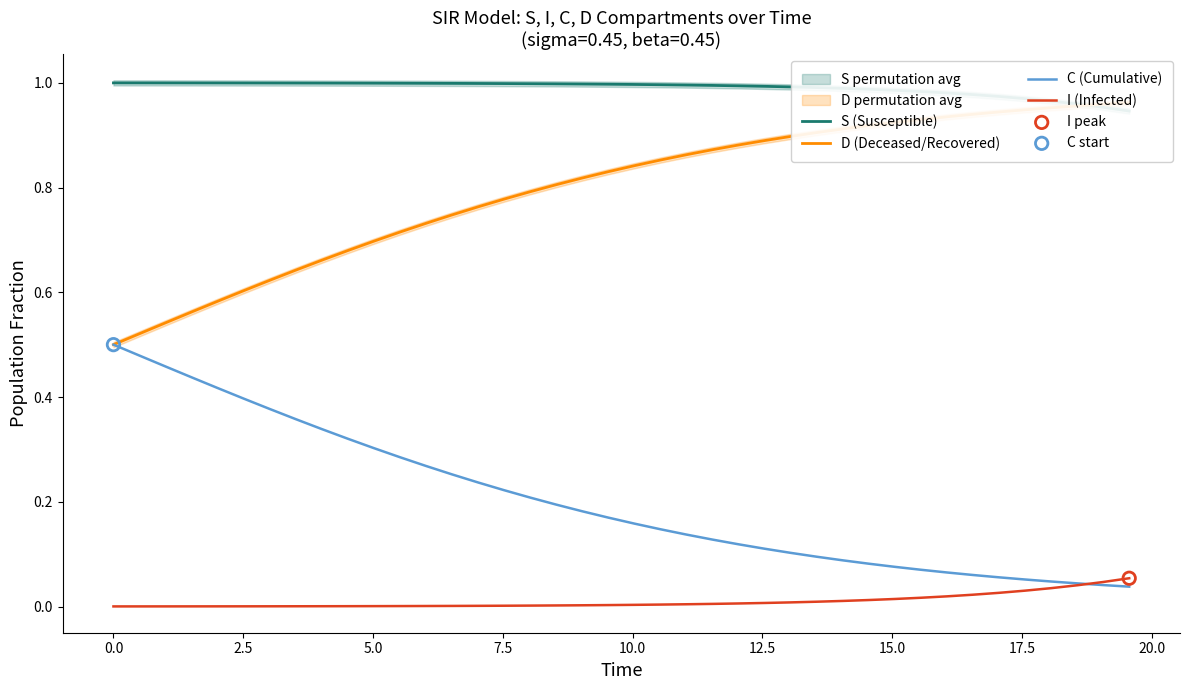

Is the value of S (Susceptible) at 36 greater than the value of D (Deceased/Recovered) at 32?

Yes